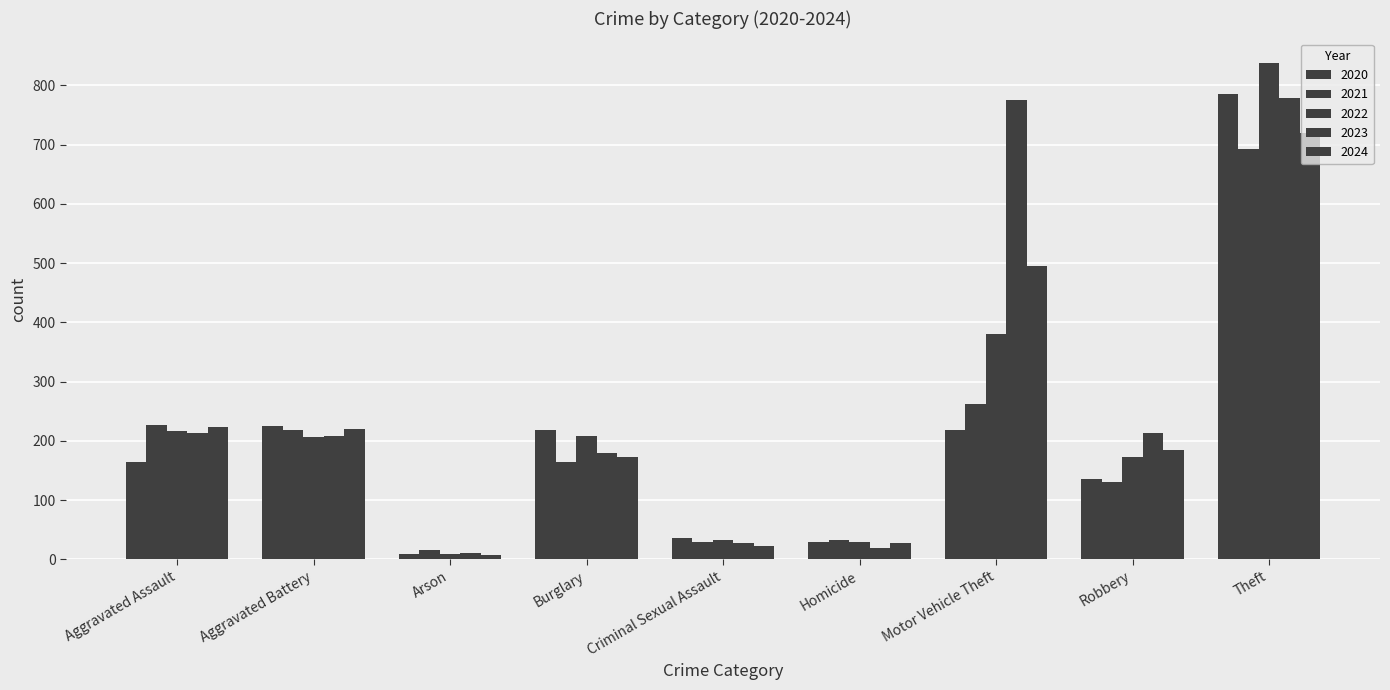

What is the label of the 6th bar from the left?

Homicide